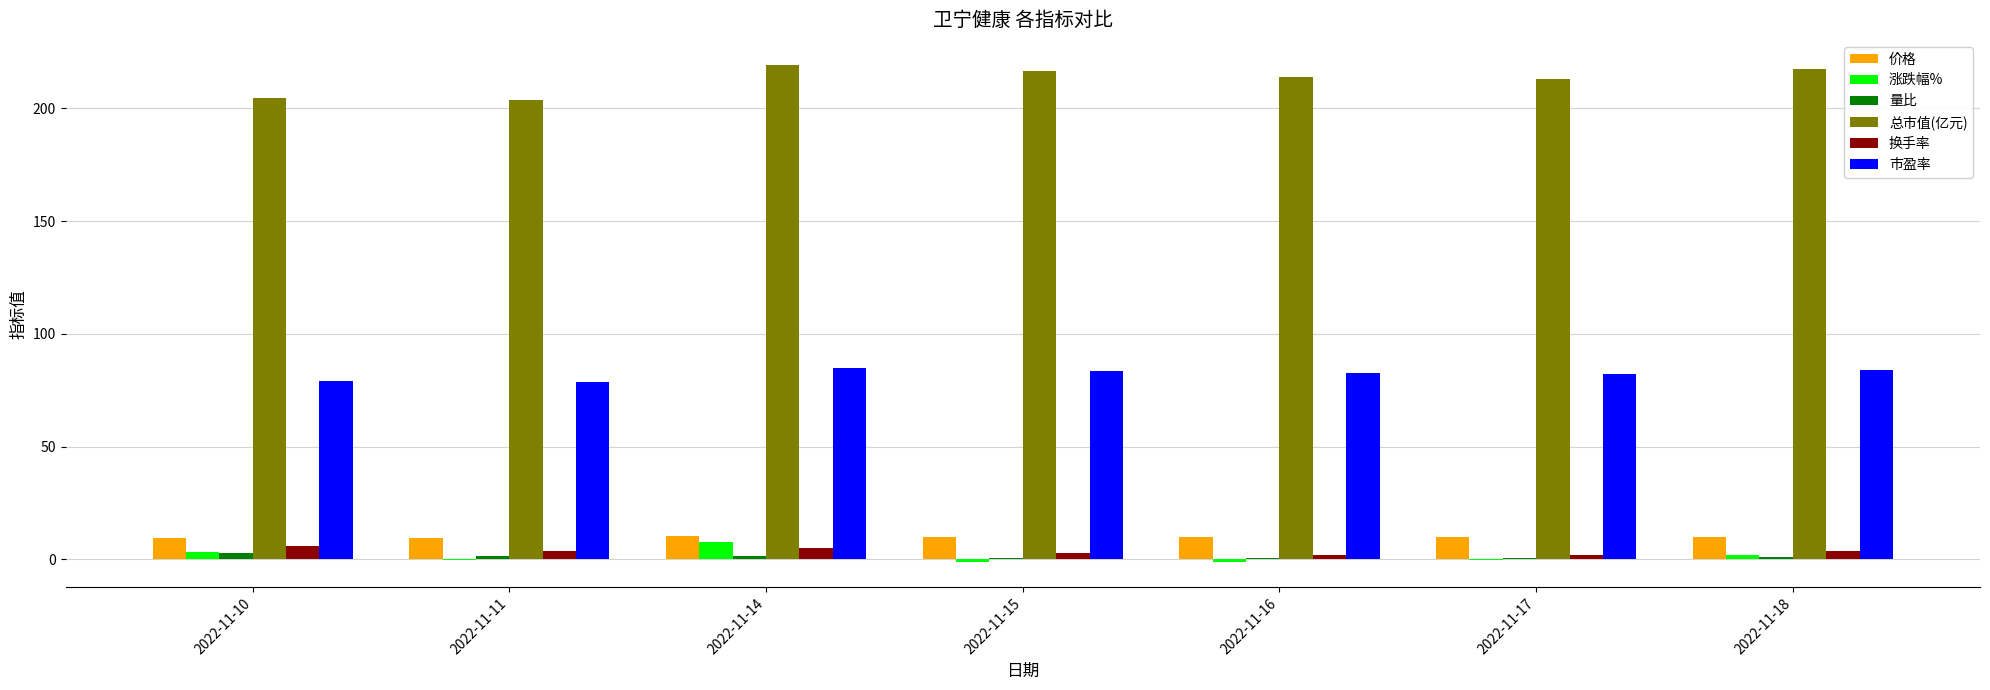

What is the greatest value displayed?

219.3